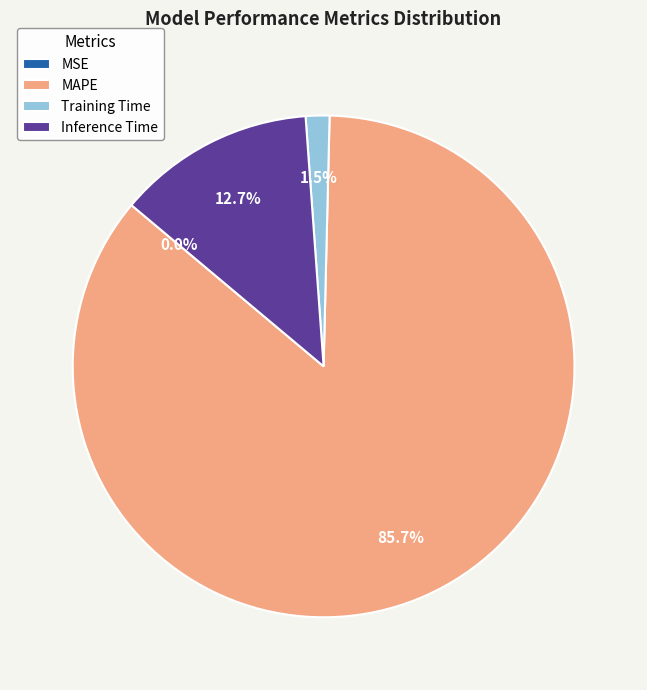

What is the largest slice in the pie chart?

MAPE